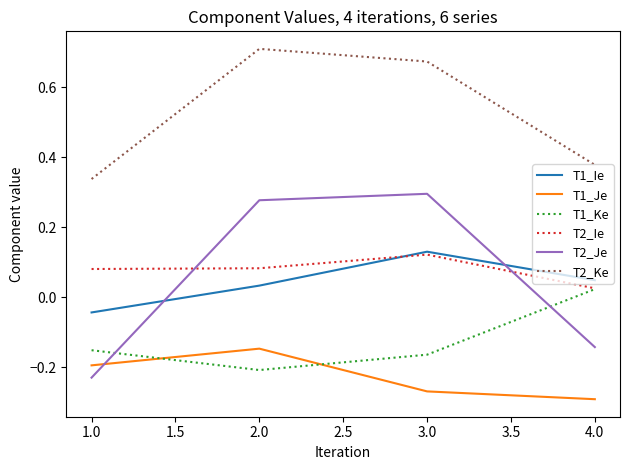

Does the chart display data point markers on the line(s)?

No